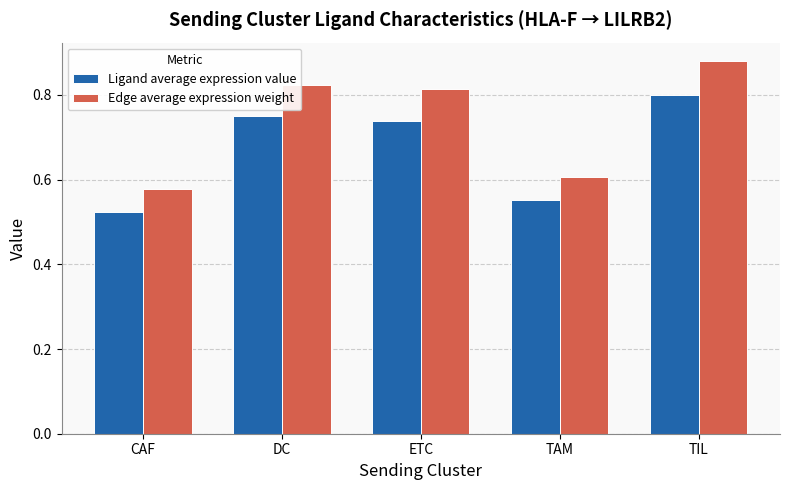

What is the label of the 3rd bar from the right?

ETC